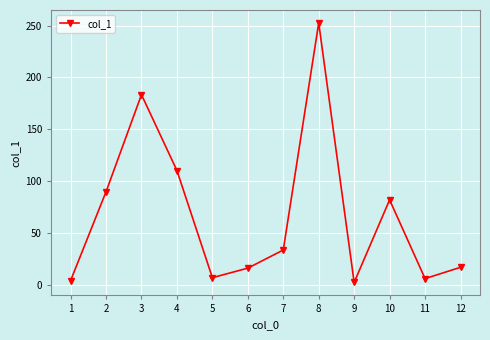

What is the sum of the values at 10 and 1?

85.6